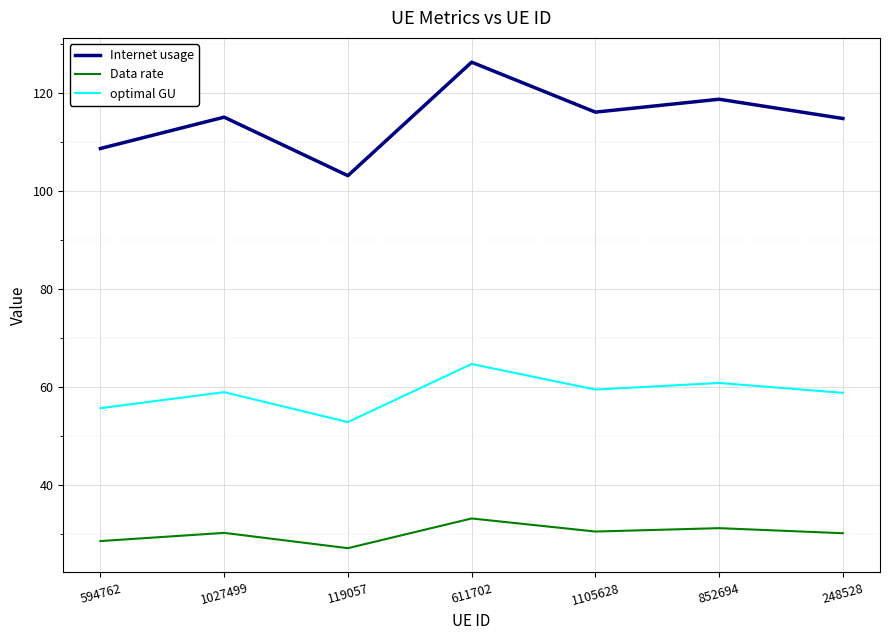

What is the smallest value displayed?

27.0